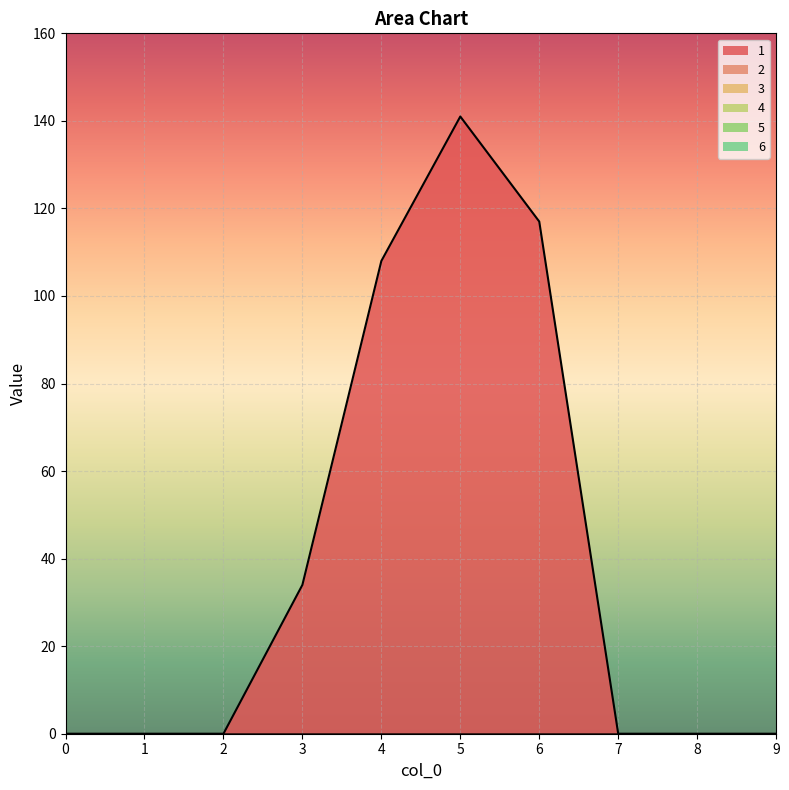

Reading left to right, transcribe all the data shown in this chart.

1: 0=0	1=0	2=0	3=34	4=108	5=141	6=117	7=0	8=0	9=0
2: 0=0	1=0	2=0	3=0	4=0	5=0	6=0	7=0	8=0	9=0
3: 0=0	1=0	2=0	3=0	4=0	5=0	6=0	7=0	8=0	9=0
4: 0=0	1=0	2=0	3=0	4=0	5=0	6=0	7=0	8=0	9=0
5: 0=0	1=0	2=0	3=0	4=0	5=0	6=0	7=0	8=0	9=0
6: 0=0	1=0	2=0	3=0	4=0	5=0	6=0	7=0	8=0	9=0